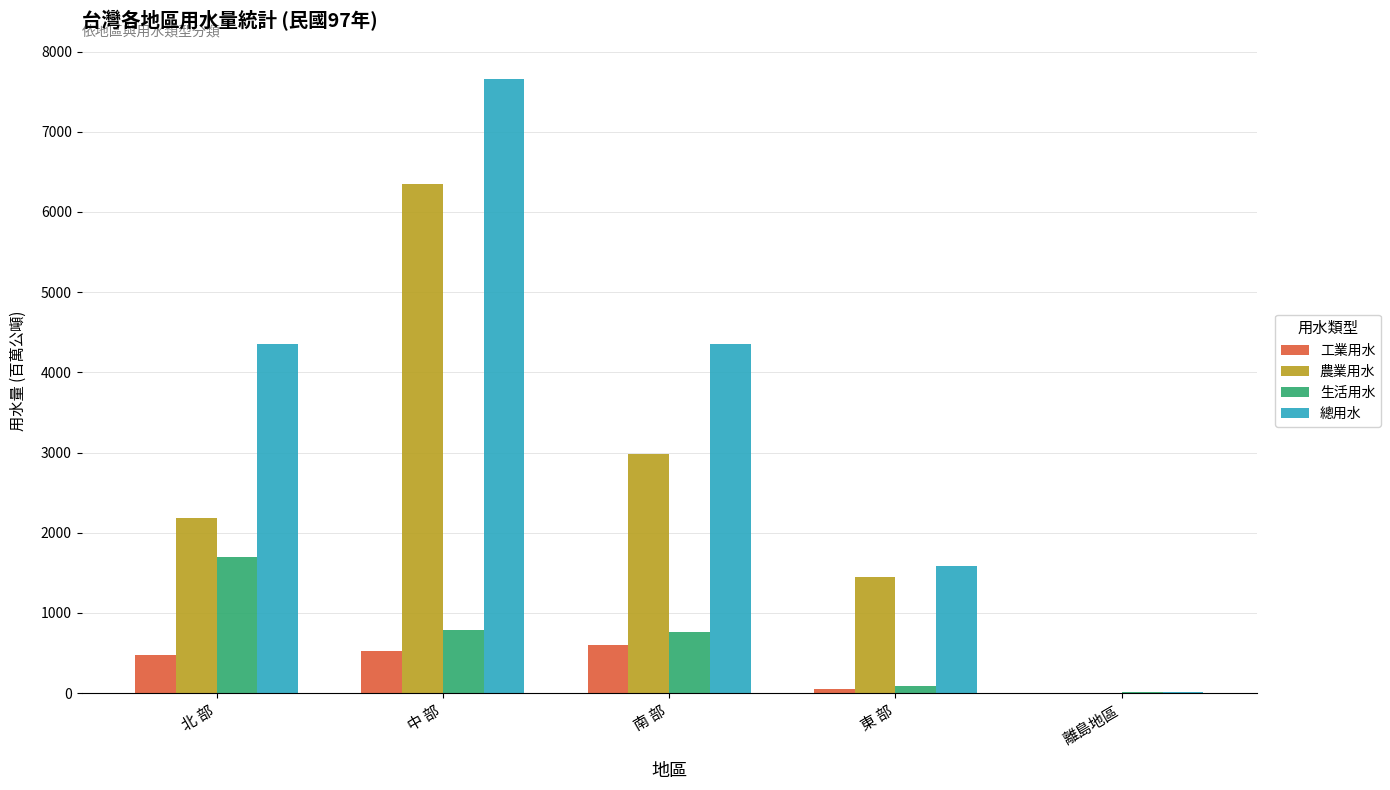

Which series changed the most between 中 部 and 離島地區?

總用水